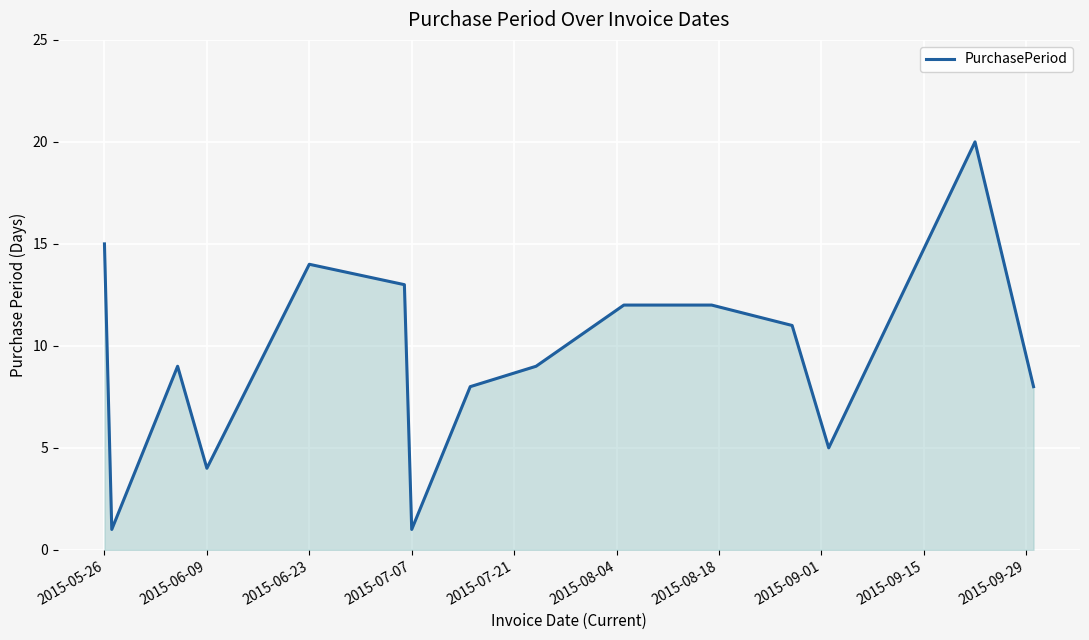

What is the greatest value displayed?

20